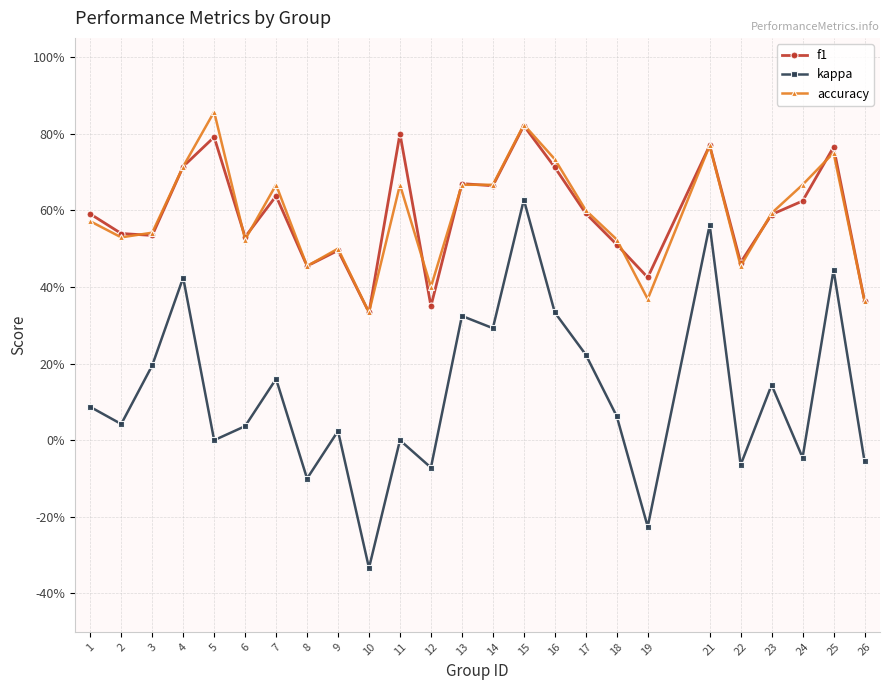

The accuracy series shows 0.6 at 17. True or false?

True